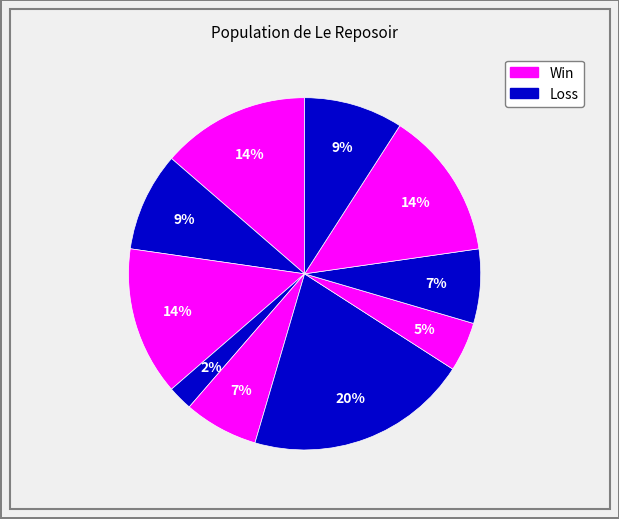

How many slices are in this pie chart?

10